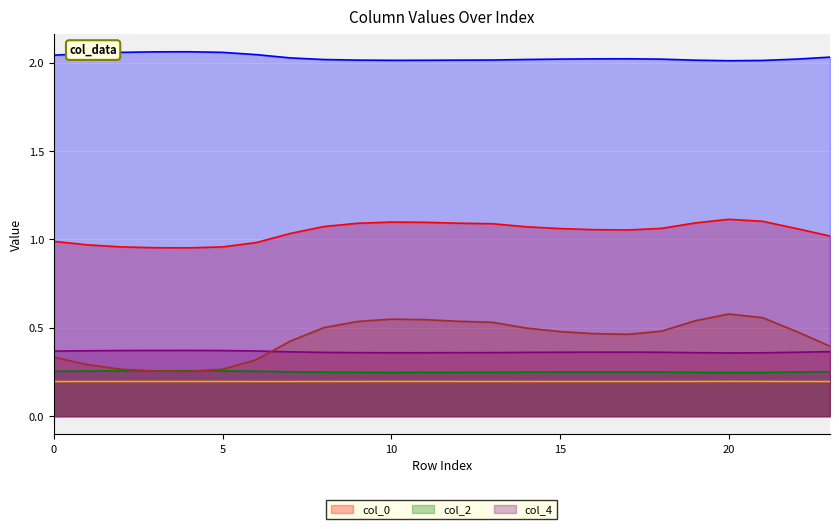

True or false: col_1 and col_3 intersect in this chart.

False